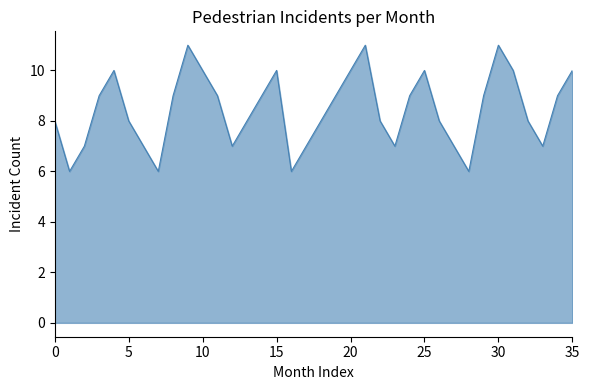

True or false: the data has more than 0 interior local peaks.

True